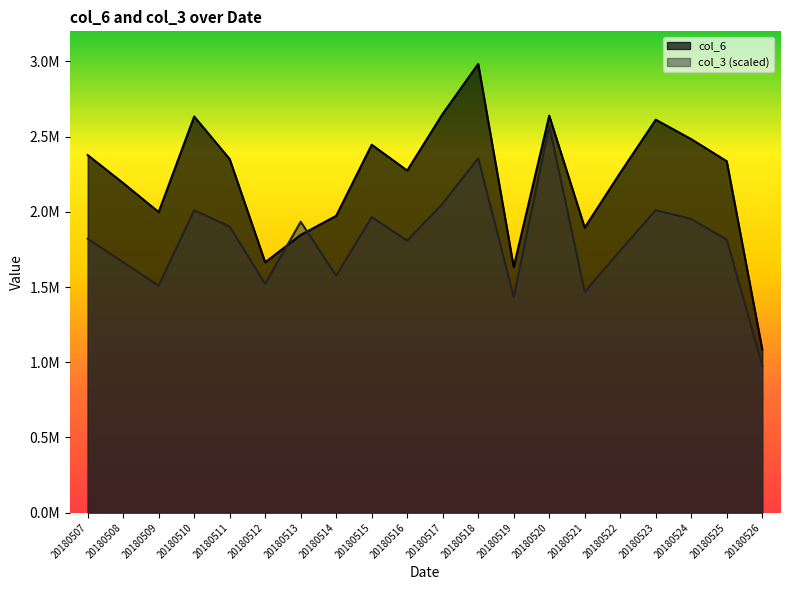

In col_3, how many points are lower than both neighbors (excluding endpoints)?

6